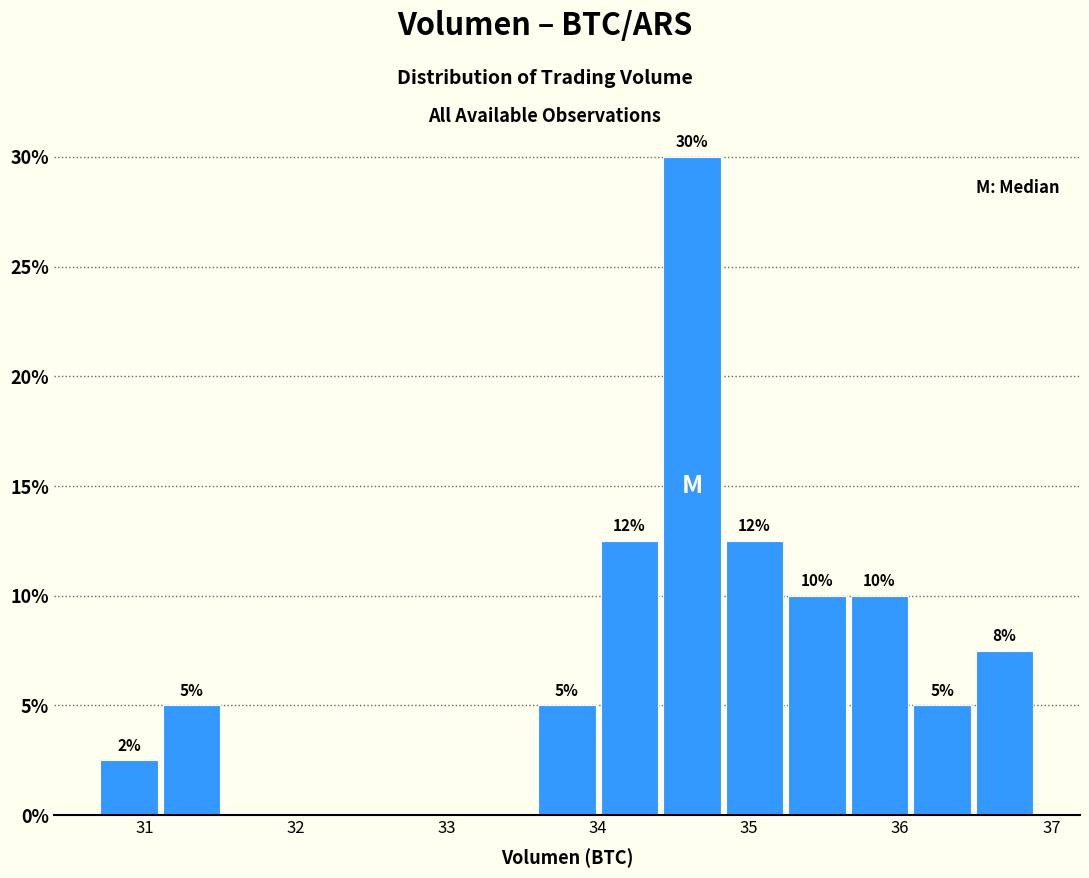

Which range on the x-axis has the tallest bar?

34.4 to 34.8